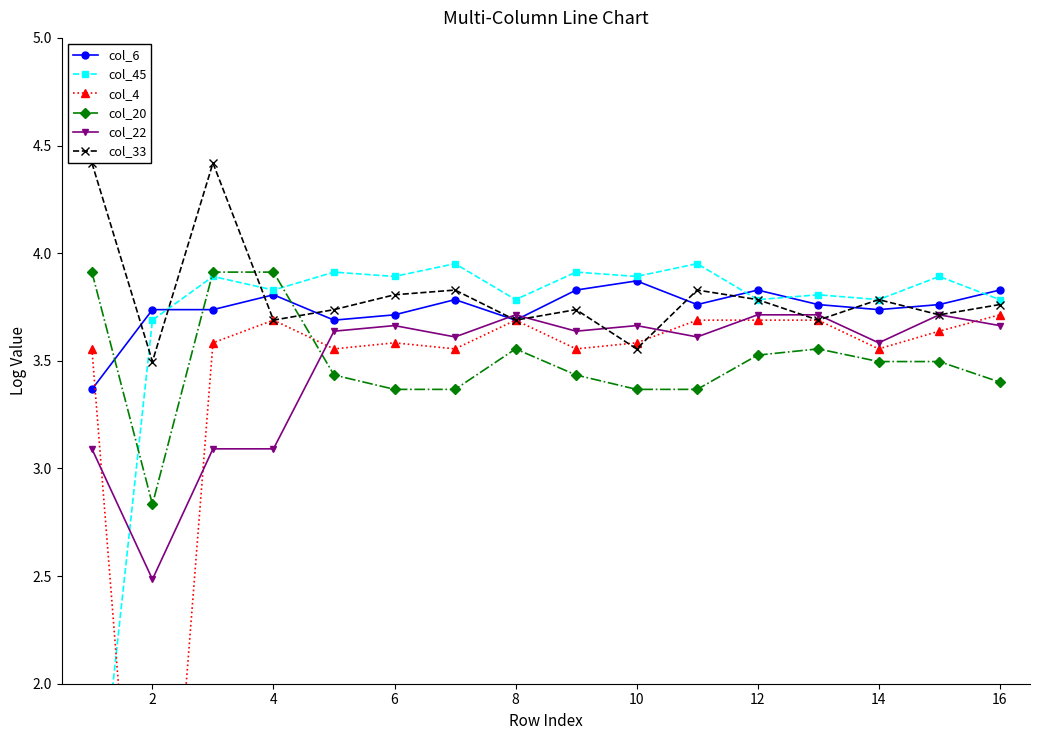

Which series ends up on top after the final intersection of col_20 and col_22?

col_22